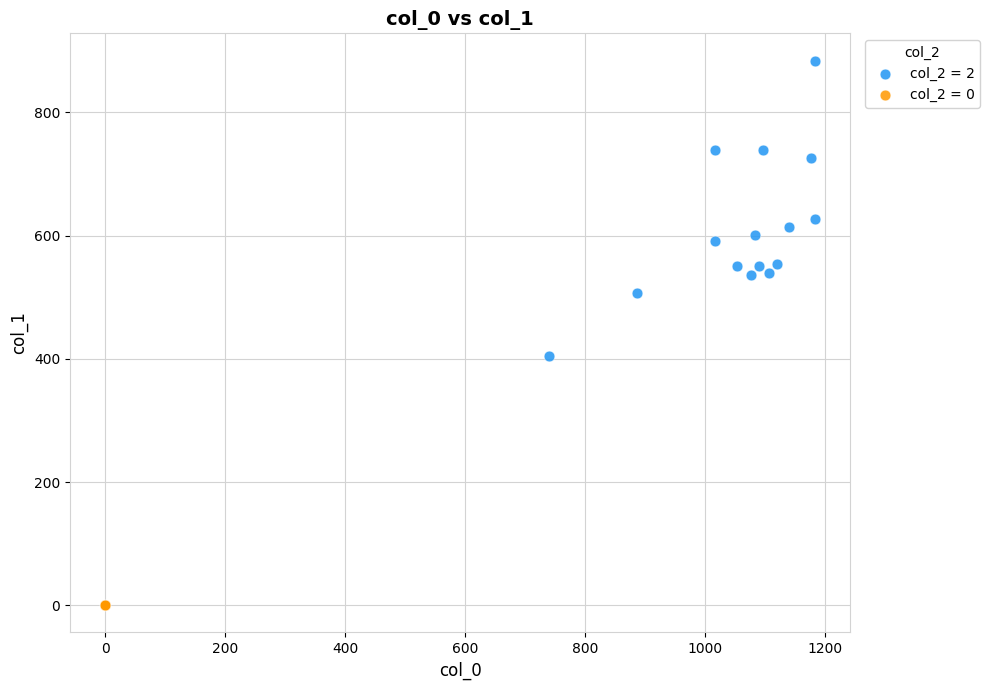

Which series reaches the maximum Y coordinate?

col_2 = 2